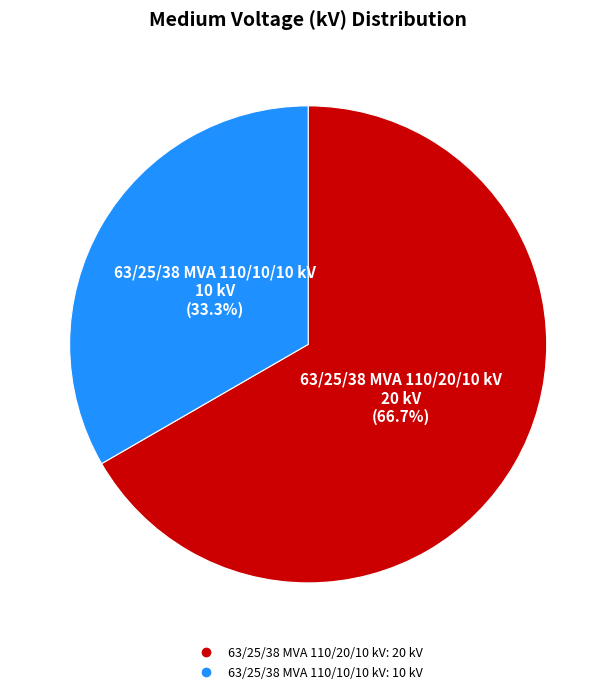

To the nearest percent, what is the combined percentage of 63/25/38 MVA 110/10/10 kV and 63/25/38 MVA 110/20/10 kV?

100%